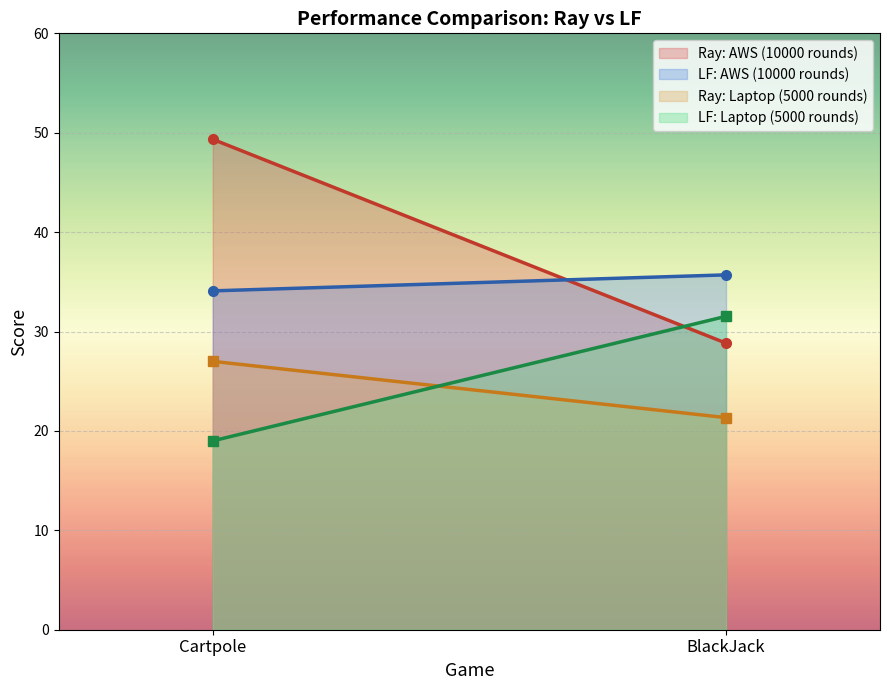

What are all the series names shown in the legend?

Ray: AWS (10000 rounds), LF: AWS (10000 rounds), Ray: Laptop (5000 rounds), LF: Laptop (5000 rounds)